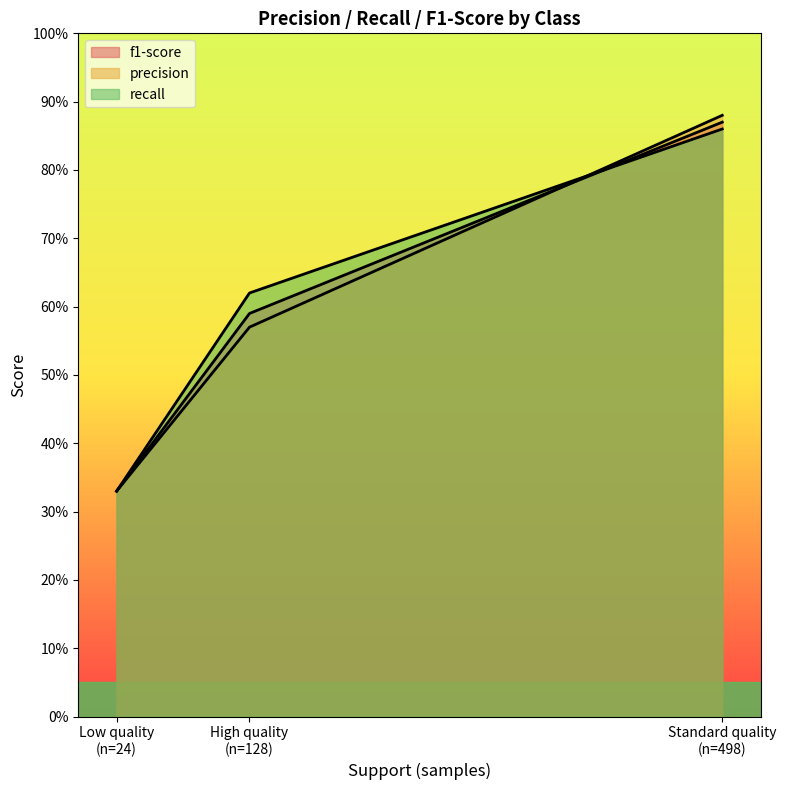

Count the f1-score values in the range 0 to 1.

3